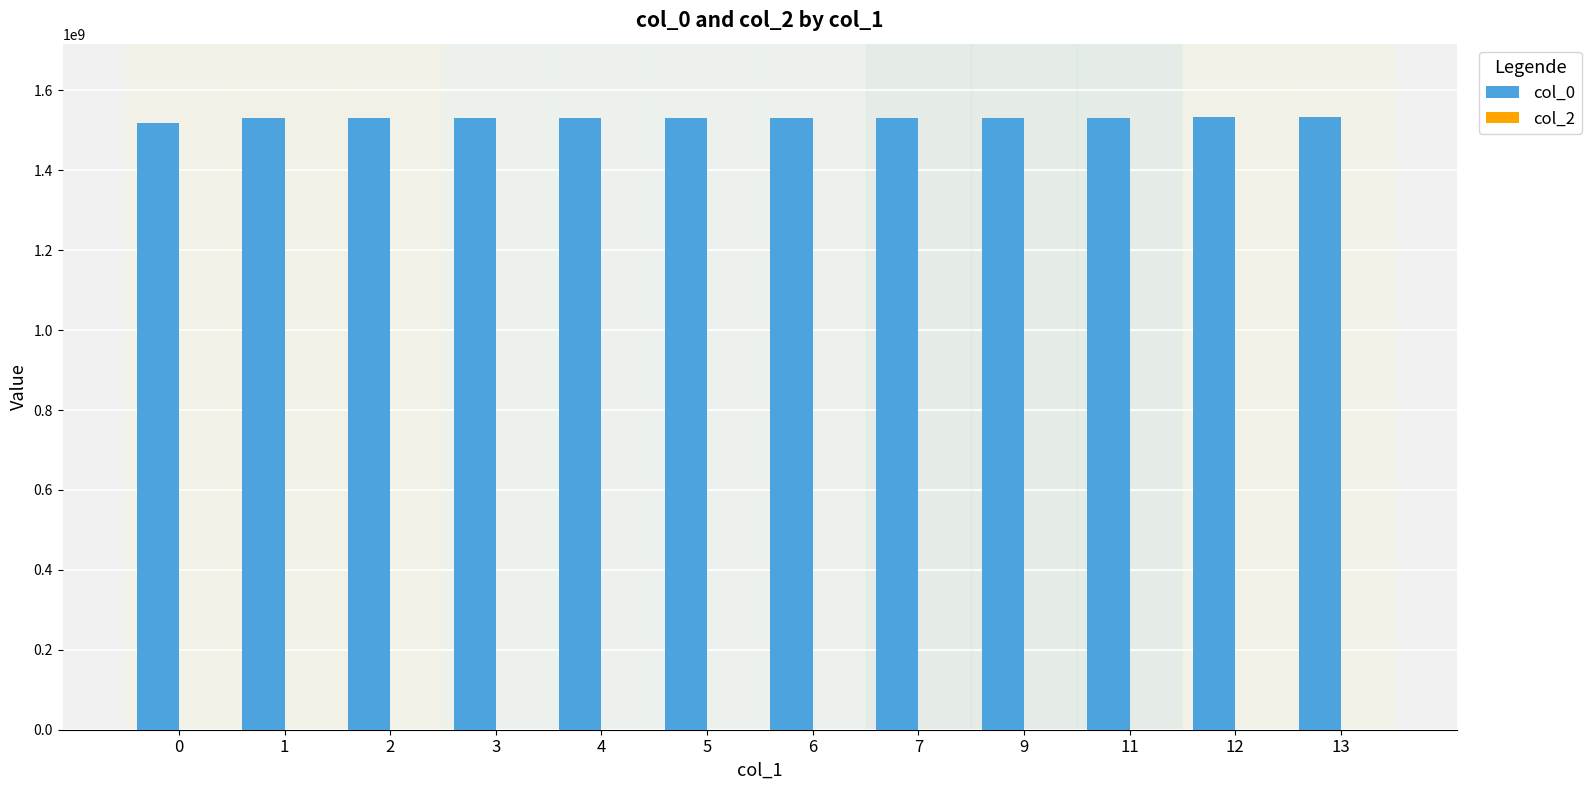

What is the ratio of the value at 7 to the value at 6?

1.0